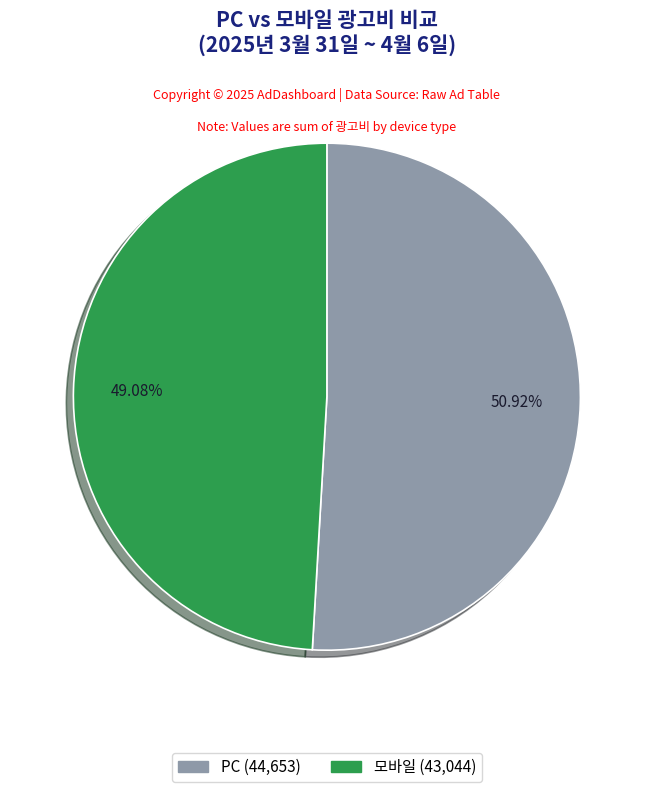

Does any single category account for the majority?

Yes